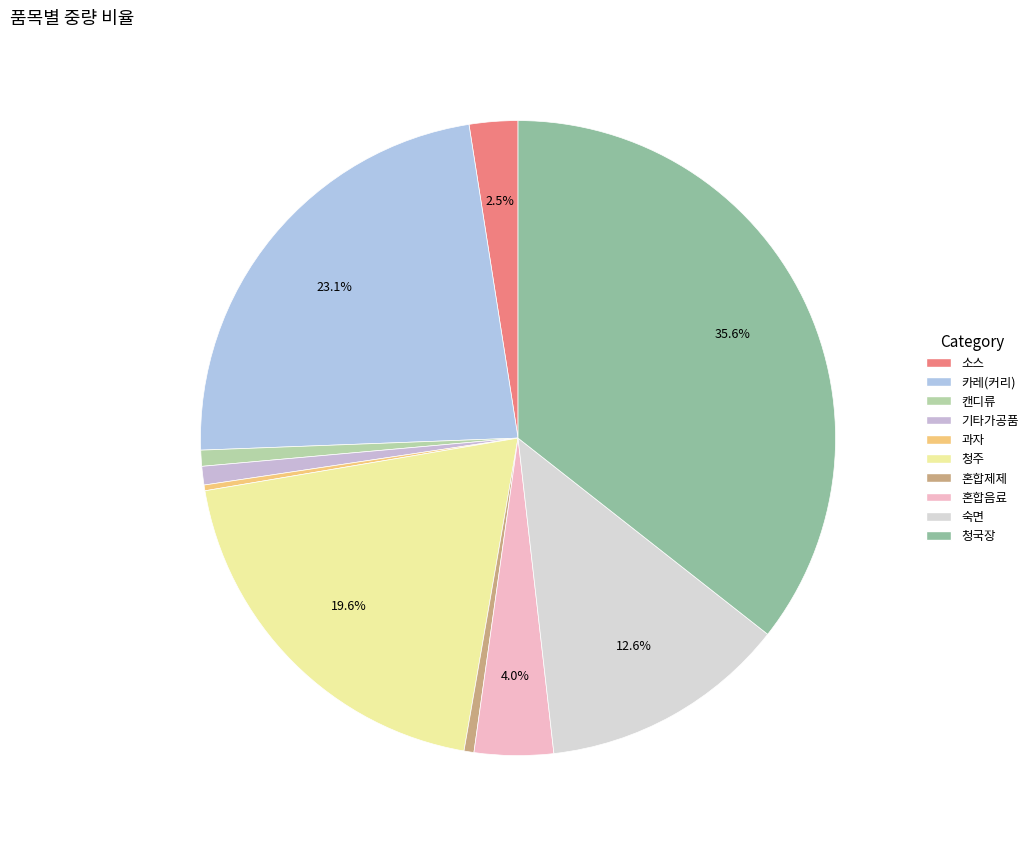

What is the largest slice in the pie chart?

청국장